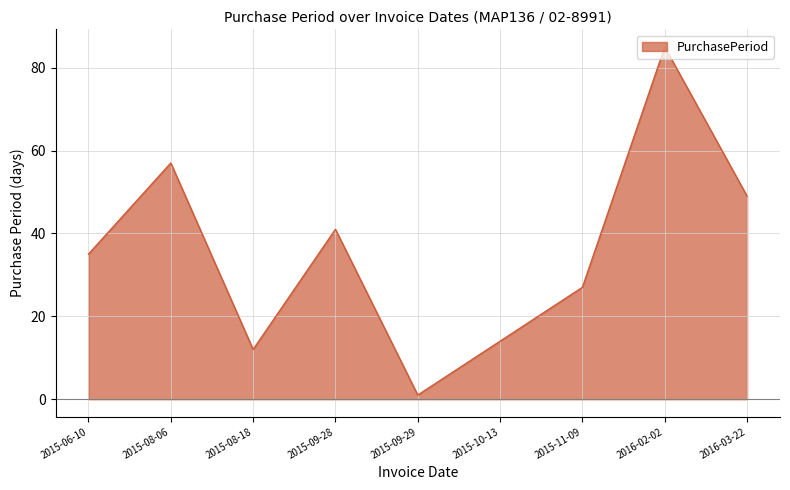

How many lines are shown in the chart?

1